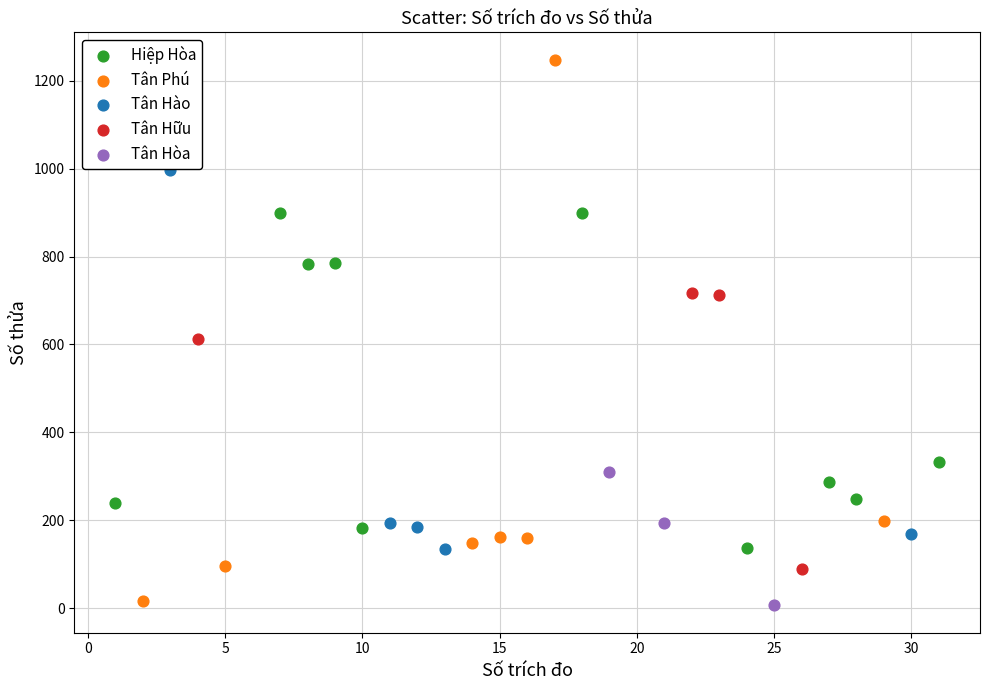

Which series has the widest spread of Y values?

Tân Phú